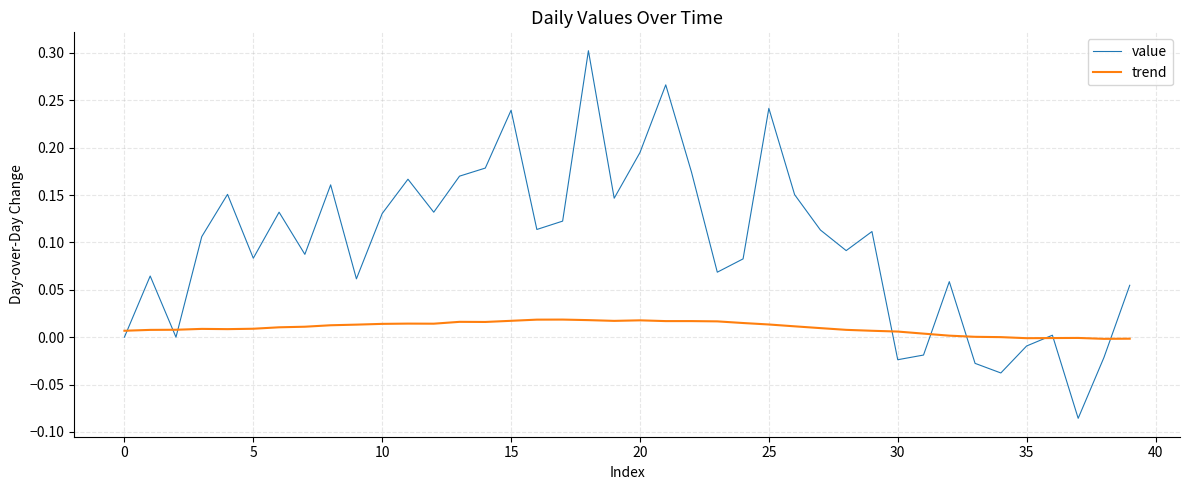

Which series has the largest range (max minus min)?

value